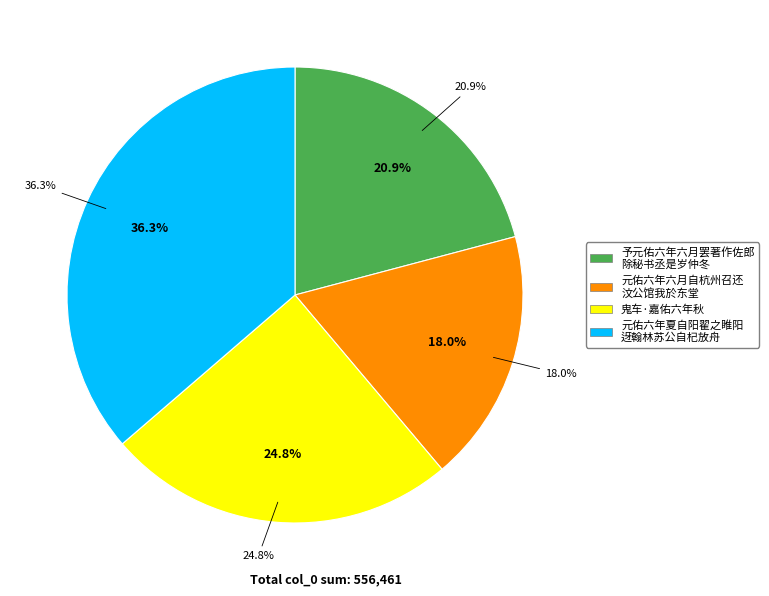

Which slice is the largest?

元佑六年夏自阳翟之睢阳迓翰林苏公自杞放舟